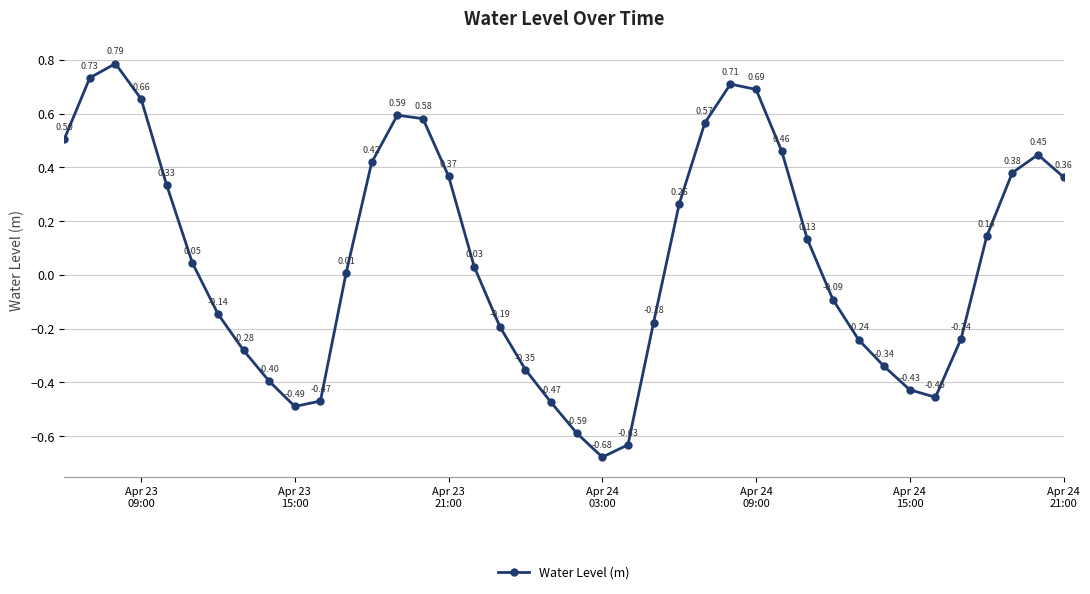

What is the difference between the maximum and minimum values?

1.5